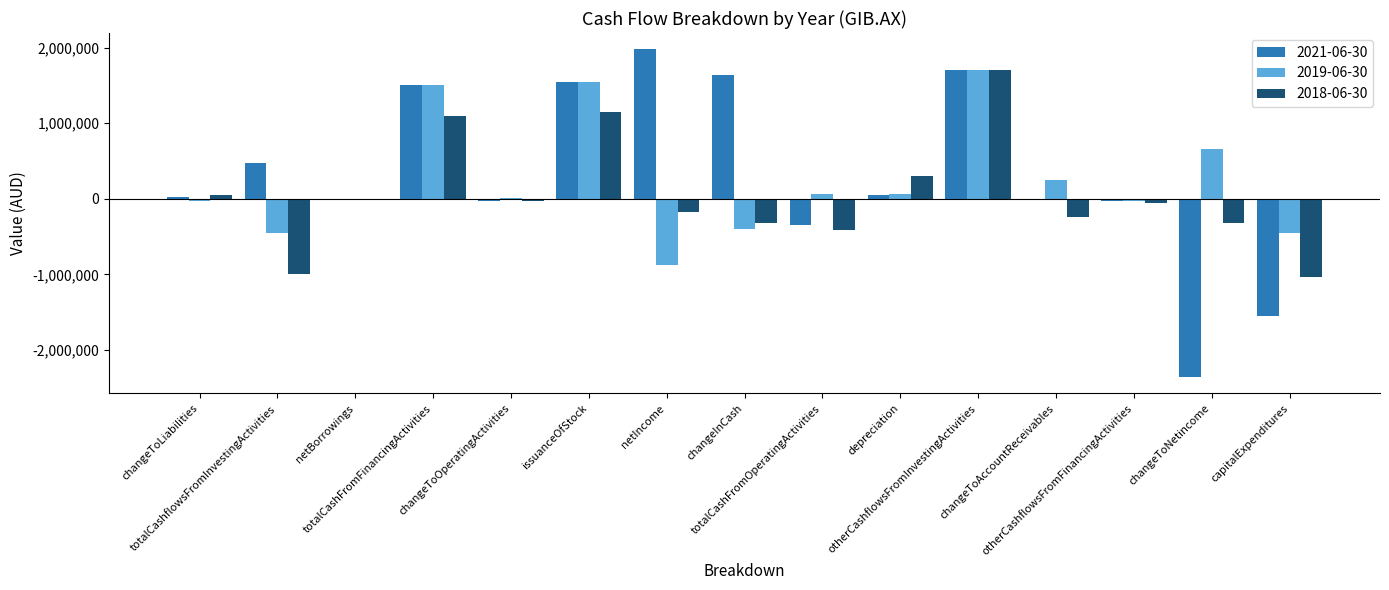

How many data points in 2018-06-30 are above -55264?

7